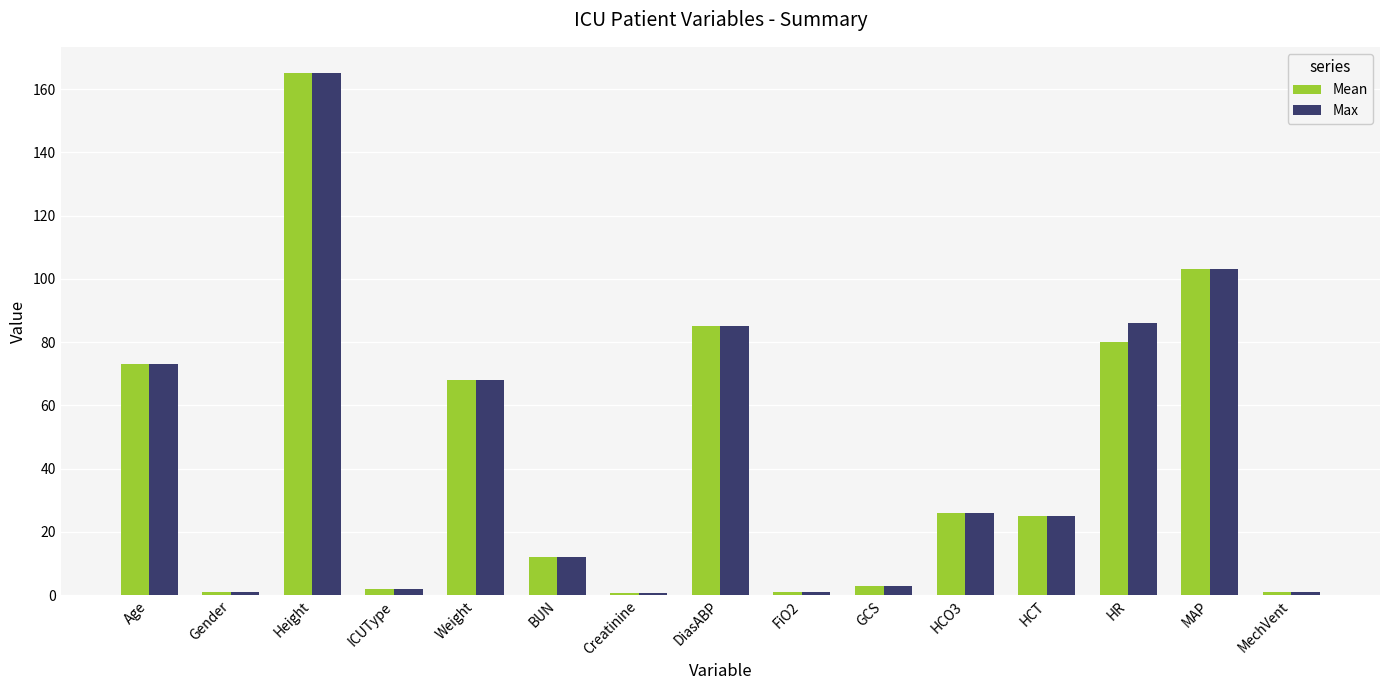

What is the total value across all series at Weight?

136.0